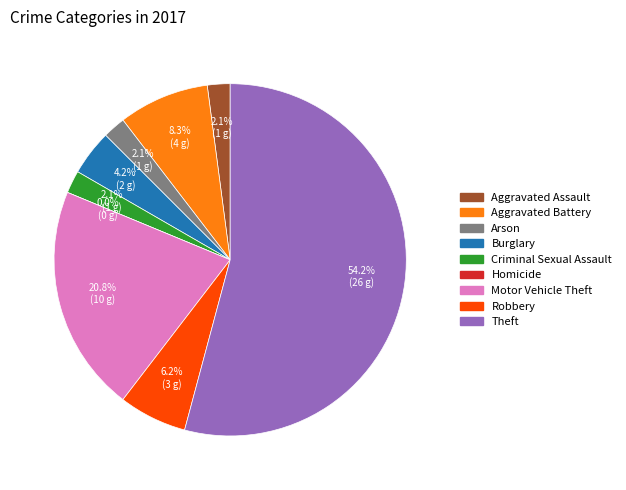

Is it true that Aggravated Battery is 23% of the pie?

False